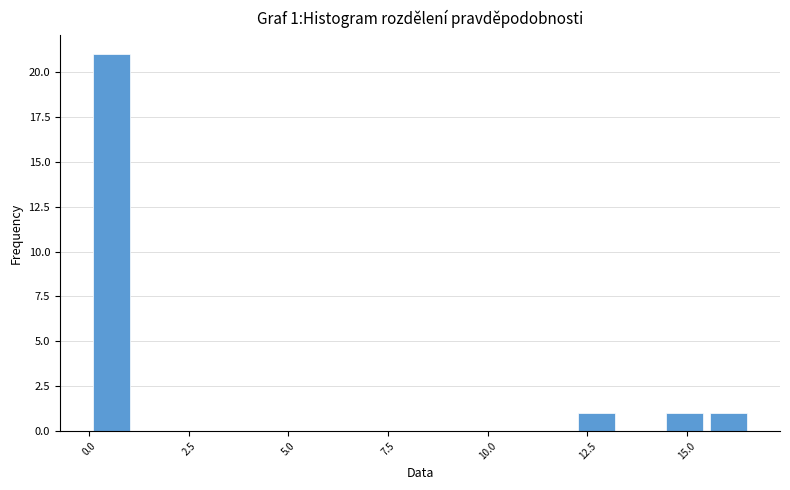

Around what value on the x-axis is the tallest bar? Give the approximate position of its centre, as read against the axis.

0.5